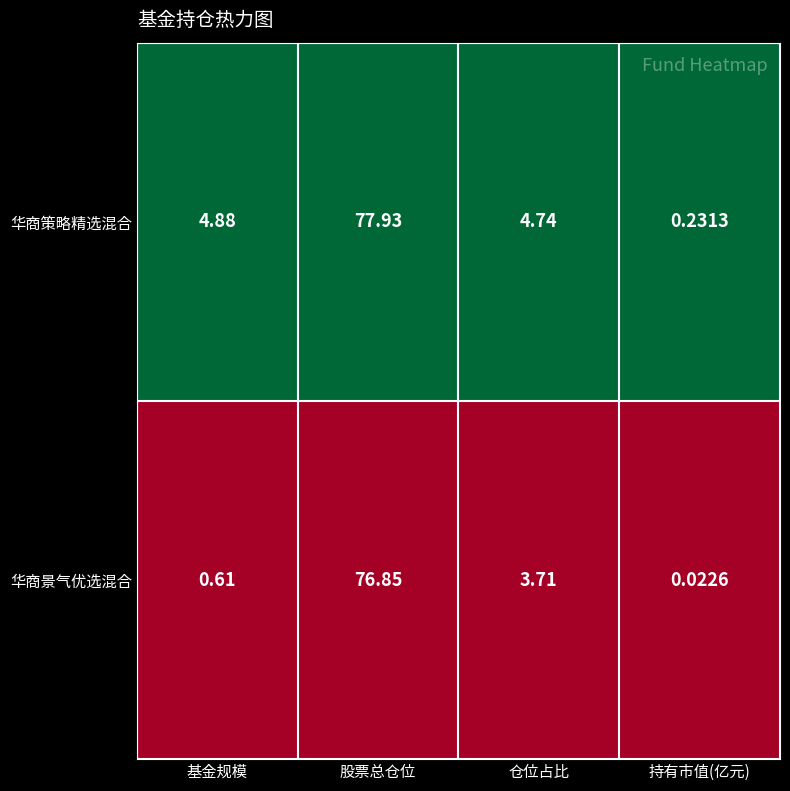

At which category is the sum across all series the highest?

股票总仓位